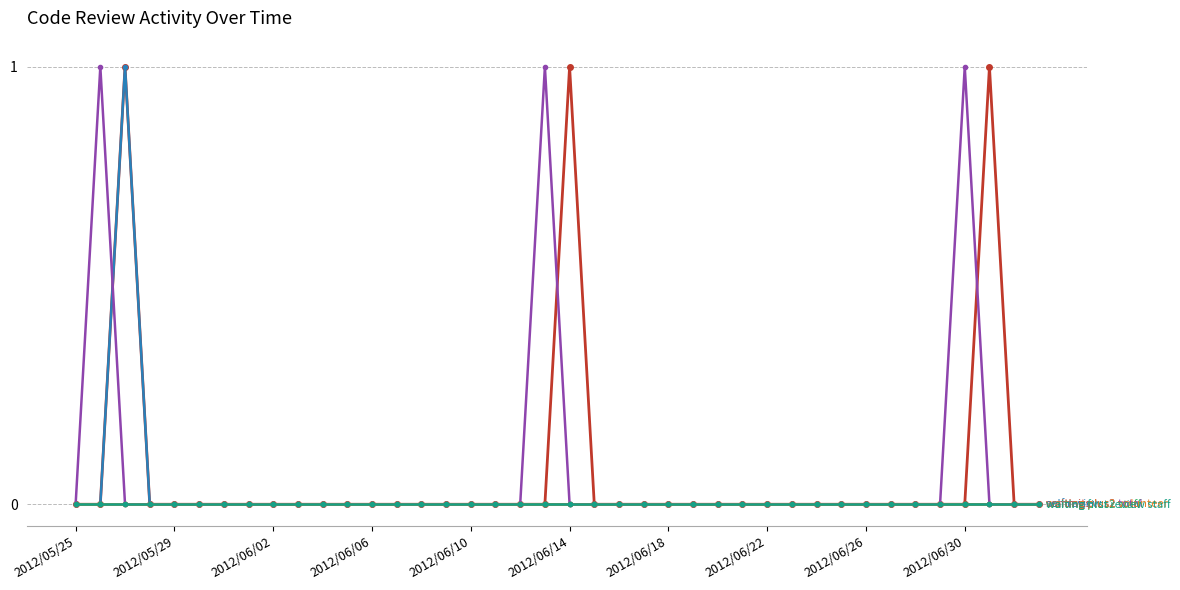

Reading right to left, what are all the values shown in this chart?

commits: 0	0	1	0	0	0	0	0	0	0	0	0	0	0	0	0	0	0	0	1	0	0	0	0	0	0	0	0	0	0	0	0	0	0	0	0	0	1	0	0
self_review: 0	0	0	0	0	0	0	0	0	0	0	0	0	0	0	0	0	0	0	0	0	0	0	0	0	0	0	0	0	0	0	0	0	0	0	0	0	1	0	0
waiting_plus2_staff: 0	0	0	0	0	0	0	0	0	0	0	0	0	0	0	0	0	0	0	0	0	0	0	0	0	0	0	0	0	0	0	0	0	0	0	0	0	0	0	0
waiting_plus2_total: 0	0	0	1	0	0	0	0	0	0	0	0	0	0	0	0	0	0	0	0	1	0	0	0	0	0	0	0	0	0	0	0	0	0	0	0	0	0	1	0
waiting_plus2_volunteer: 0	0	0	0	0	0	0	0	0	0	0	0	0	0	0	0	0	0	0	0	0	0	0	0	0	0	0	0	0	0	0	0	0	0	0	0	0	0	0	0
waiting_first_review_staff: 0	0	0	0	0	0	0	0	0	0	0	0	0	0	0	0	0	0	0	0	0	0	0	0	0	0	0	0	0	0	0	0	0	0	0	0	0	0	0	0